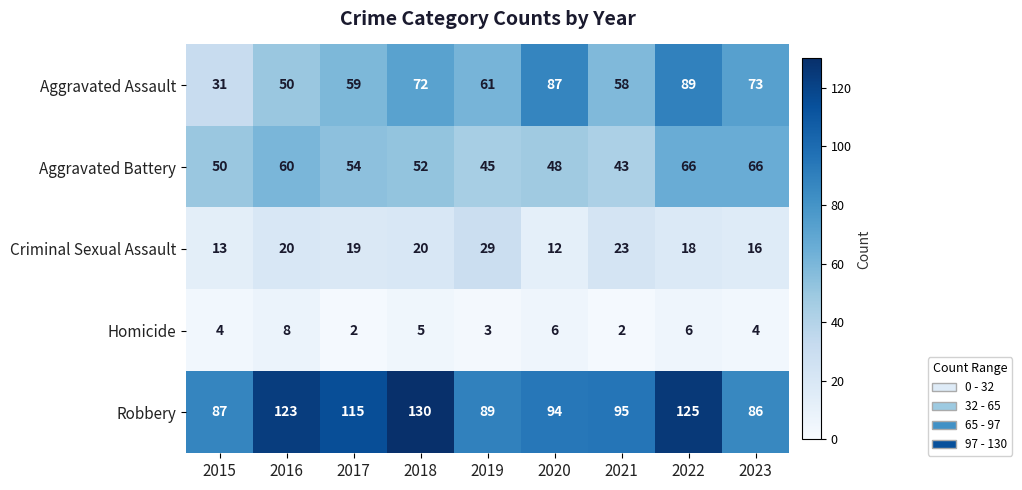

Where does the Criminal Sexual Assault series first go above 19?

2016